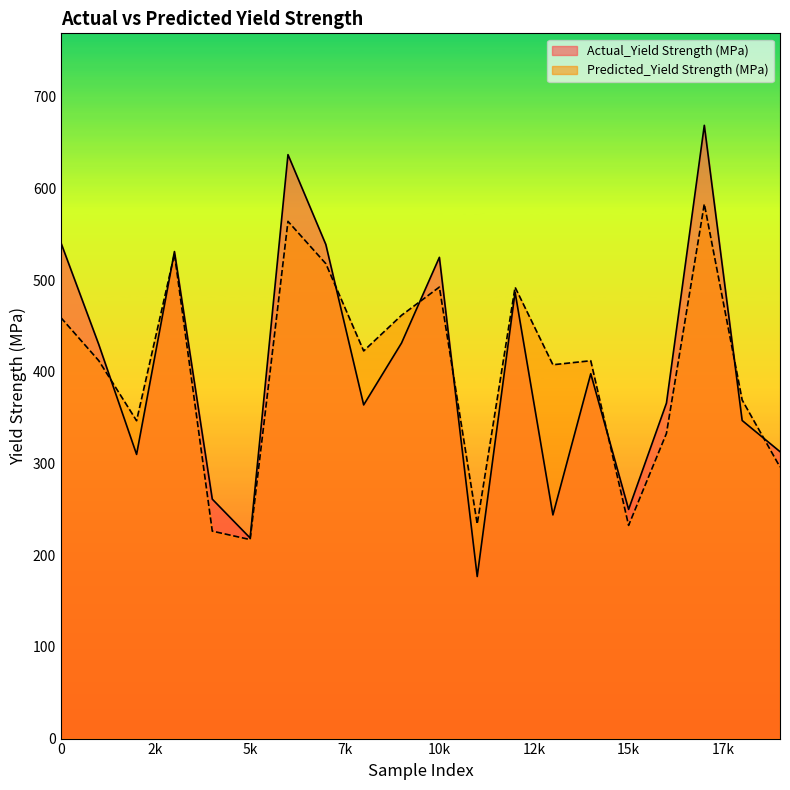

The value of Predicted_Yield Strength (MPa) at 15k is 232.6. True or false?

True